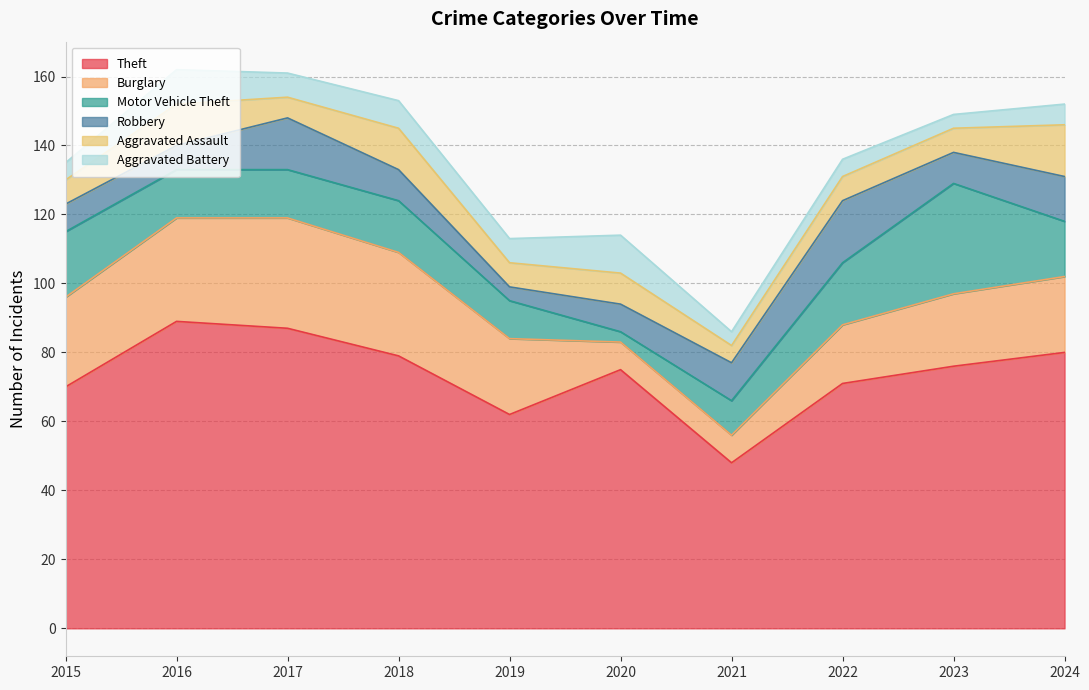

How many data points does each series have?

10